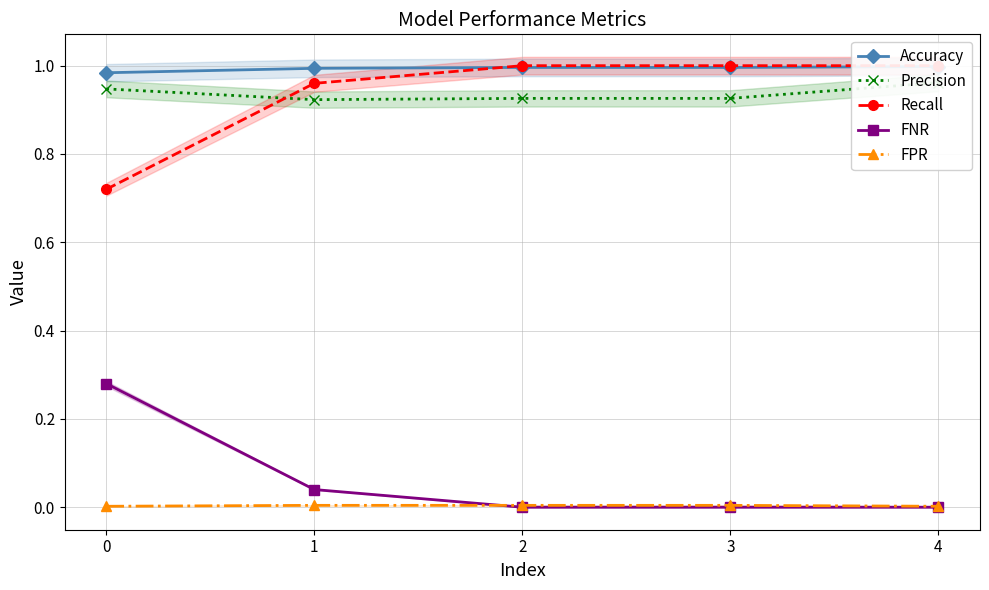

What is the greatest value displayed?

1.0